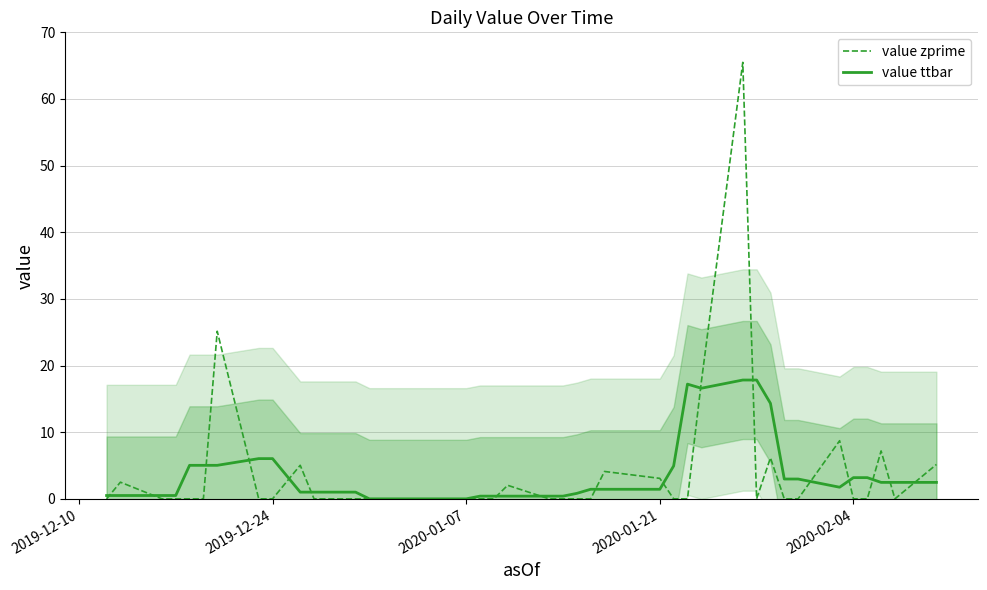

What is the highest value of the value ttbar series?

17.8